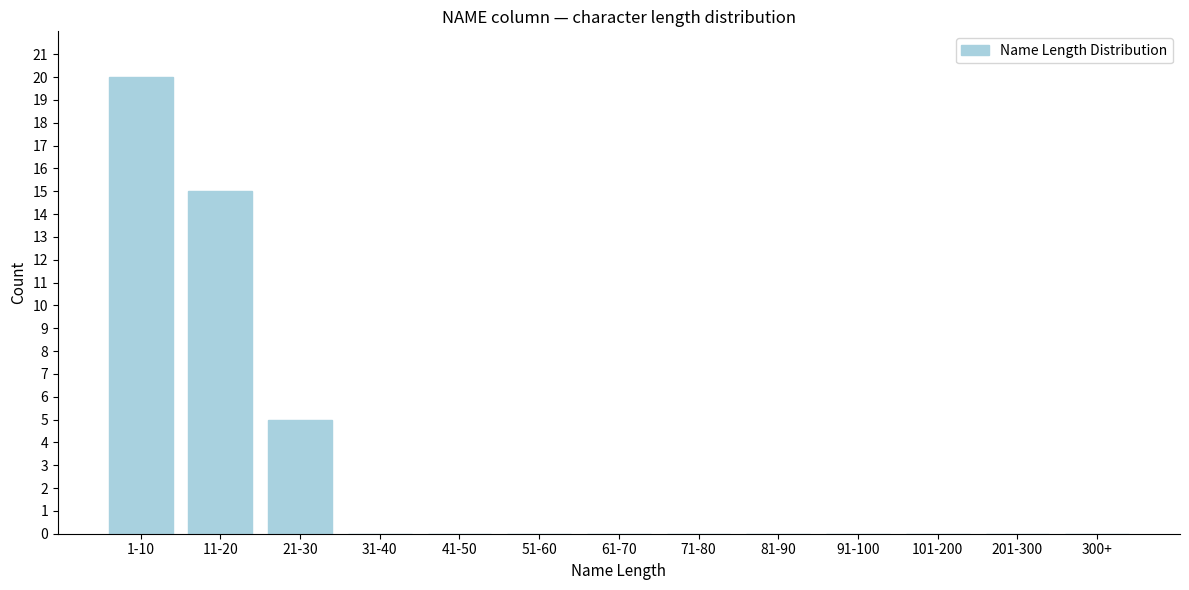

Reading left to right, list all the values displayed in this chart.

1-10=20	11-20=15	21-30=5	31-40=0	41-50=0	51-60=0	61-70=0	71-80=0	81-90=0	91-100=0	101-200=0	201-300=0	300+=0